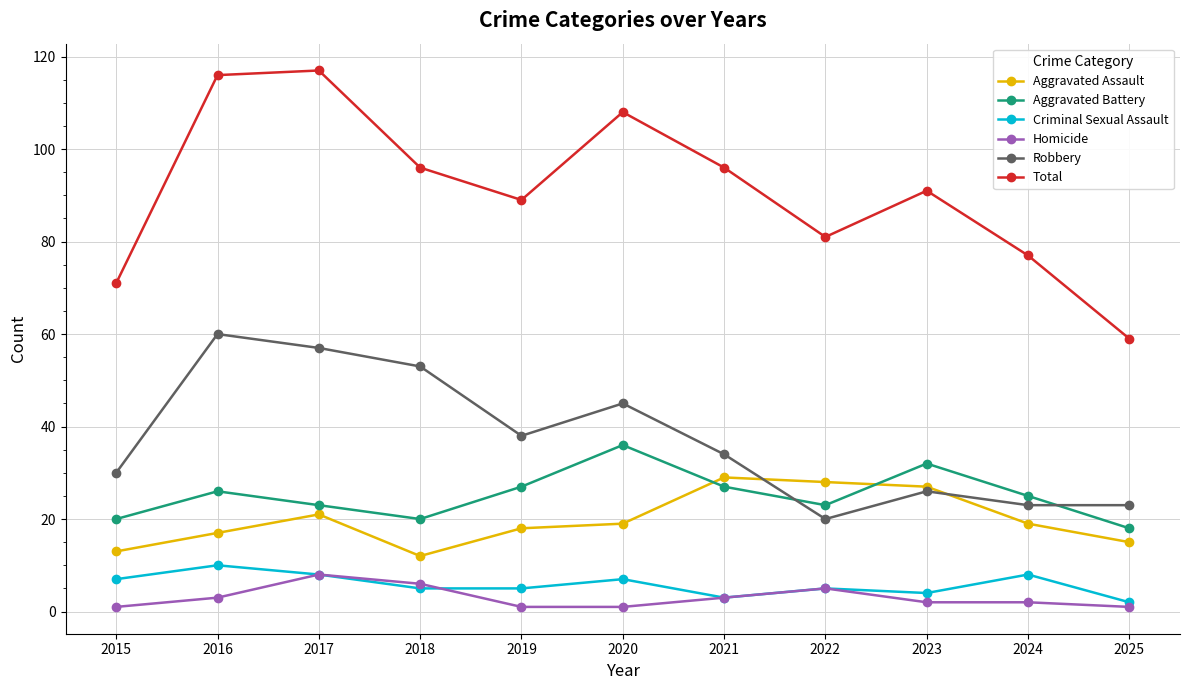

What is the difference between the maximum and minimum values in the Aggravated Battery series?

18